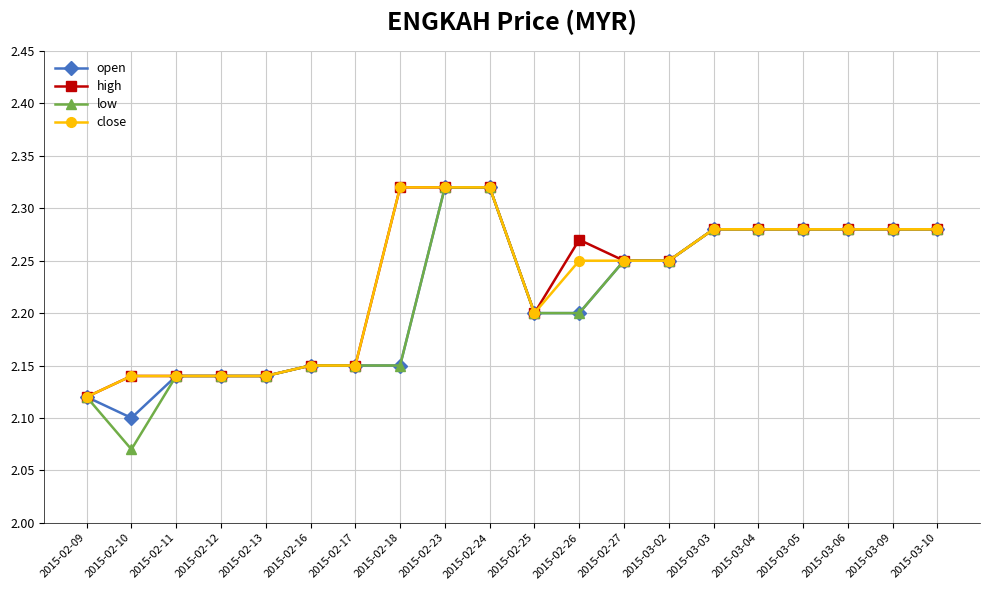

The low series shows 1.3 at 2015-03-04. True or false?

False